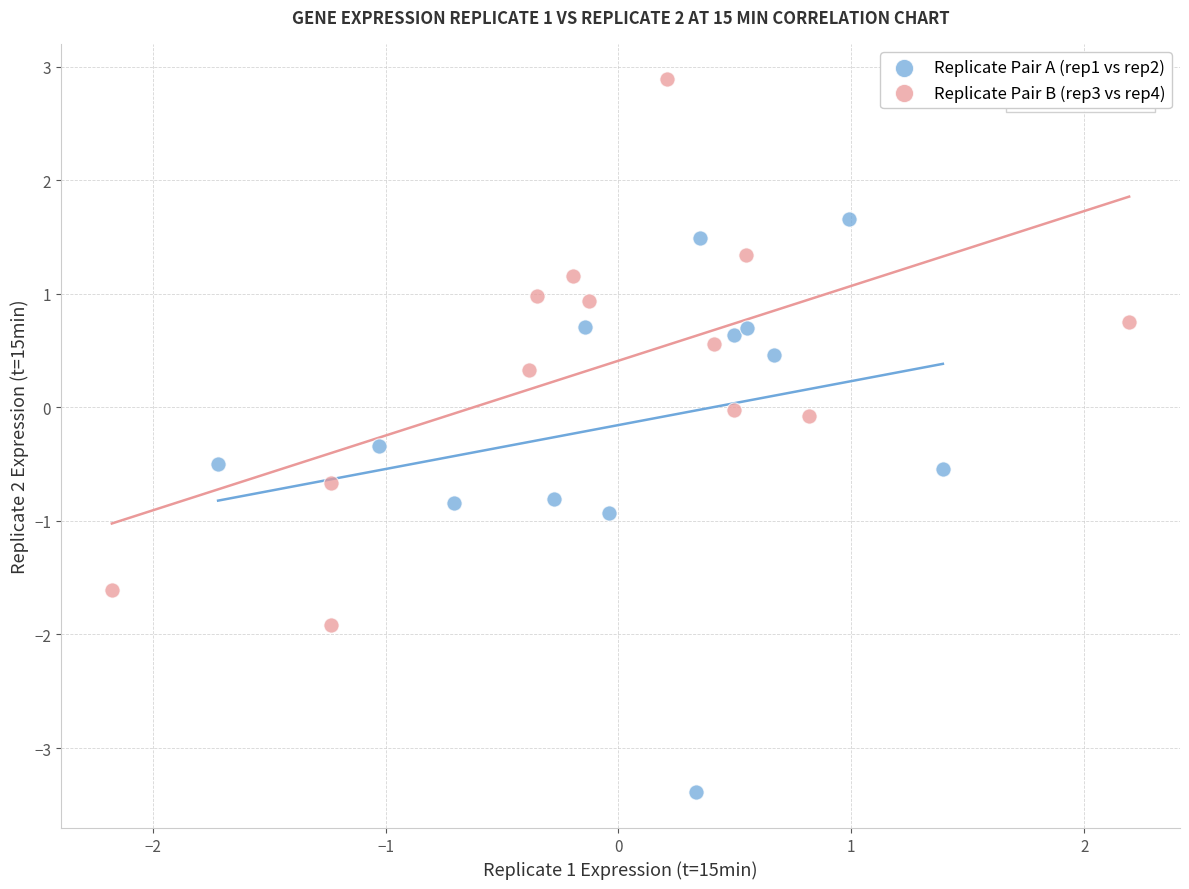

Which series contains the lowest Y value?

Replicate Pair A (rep1 vs rep2)